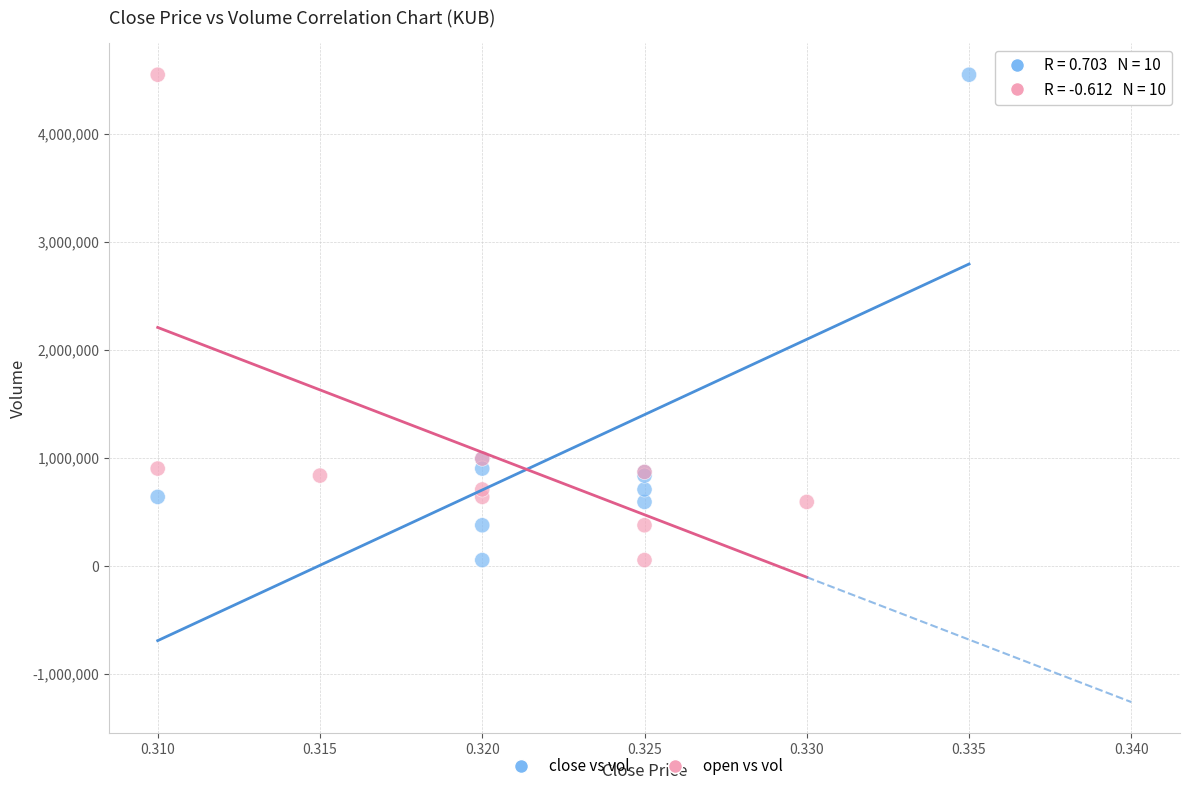

What are all the series names shown in the legend?

close vs vol, open vs vol